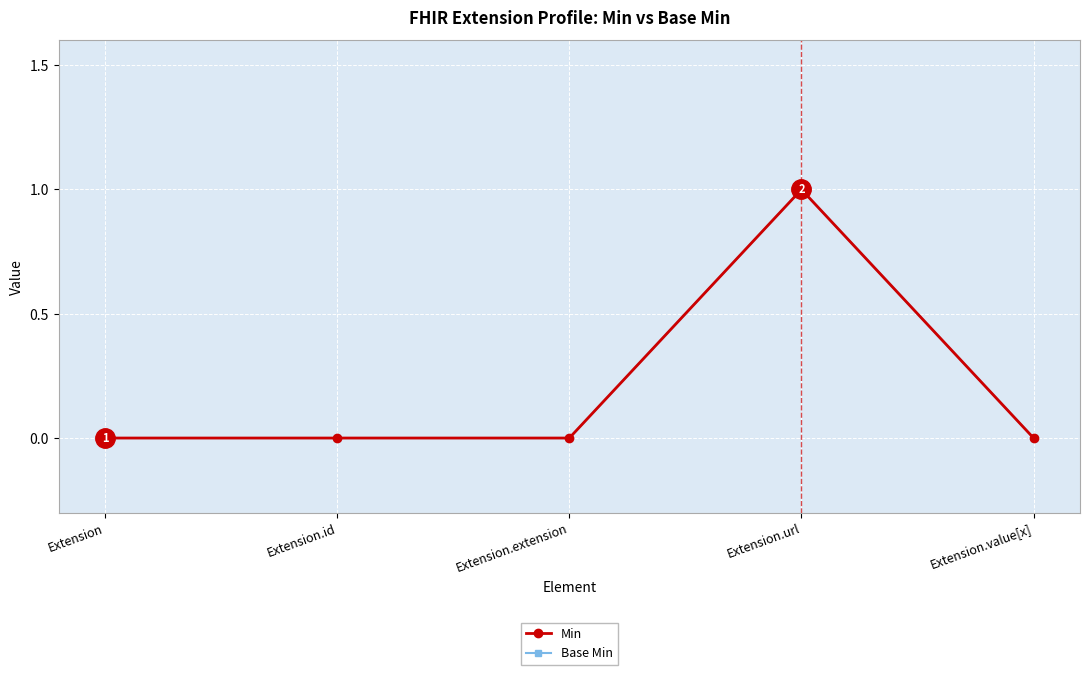

Which series changed the most between Extension and Extension.value[x]?

Min